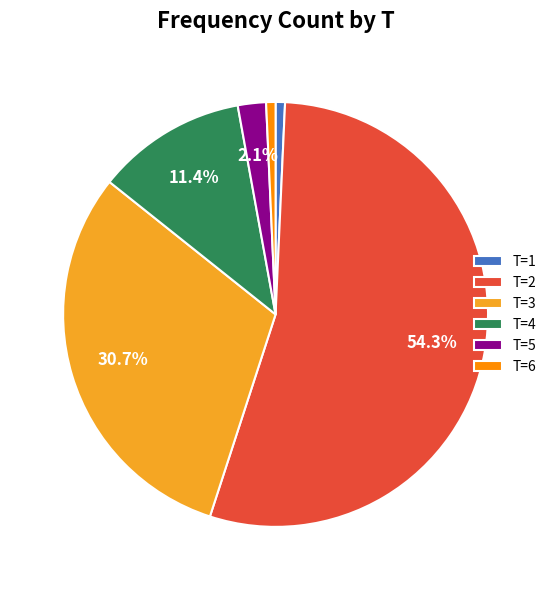

Does any single category account for the majority?

Yes